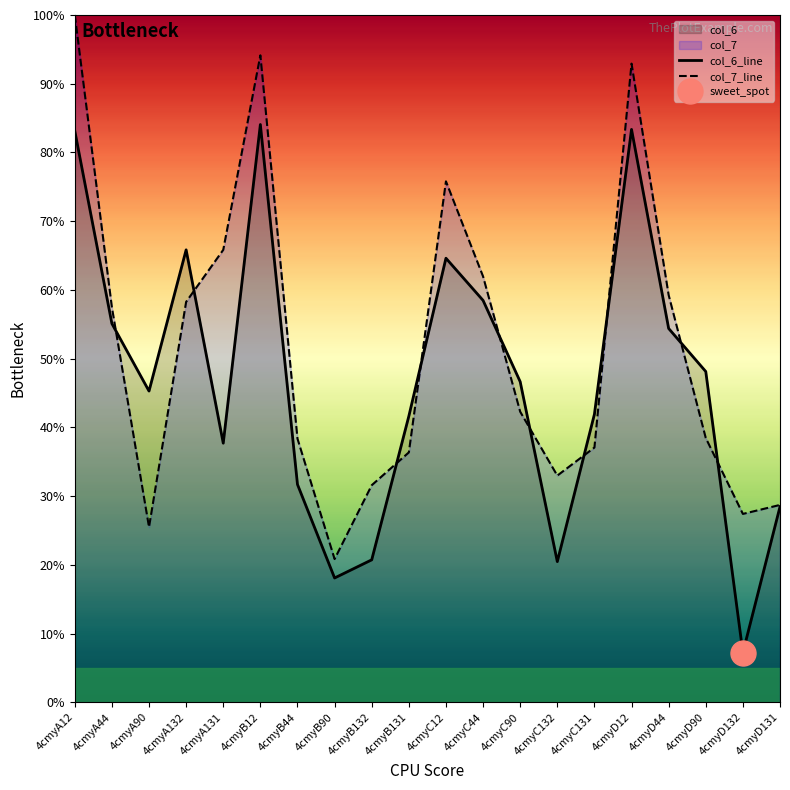

True or false: col_7_line and col_6_line cross at least once.

True